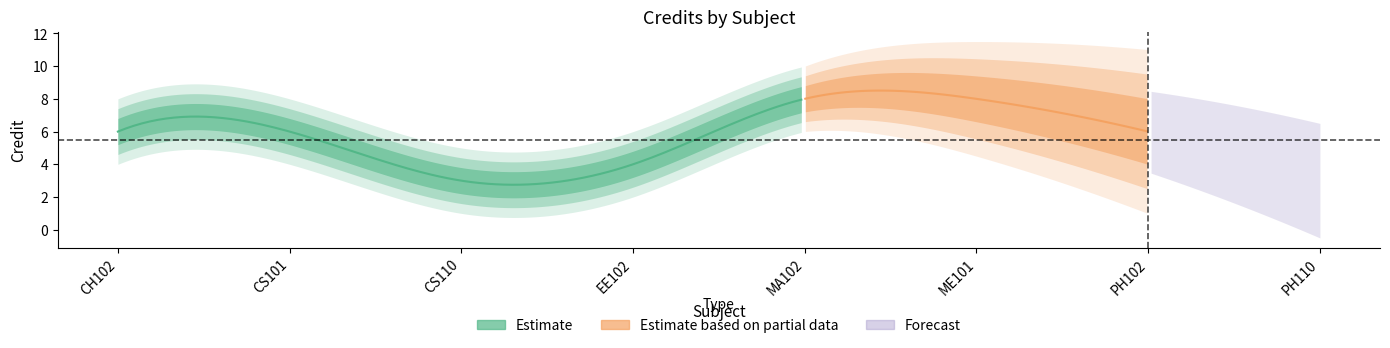

At which category does the data reach its first local valley?

CS110